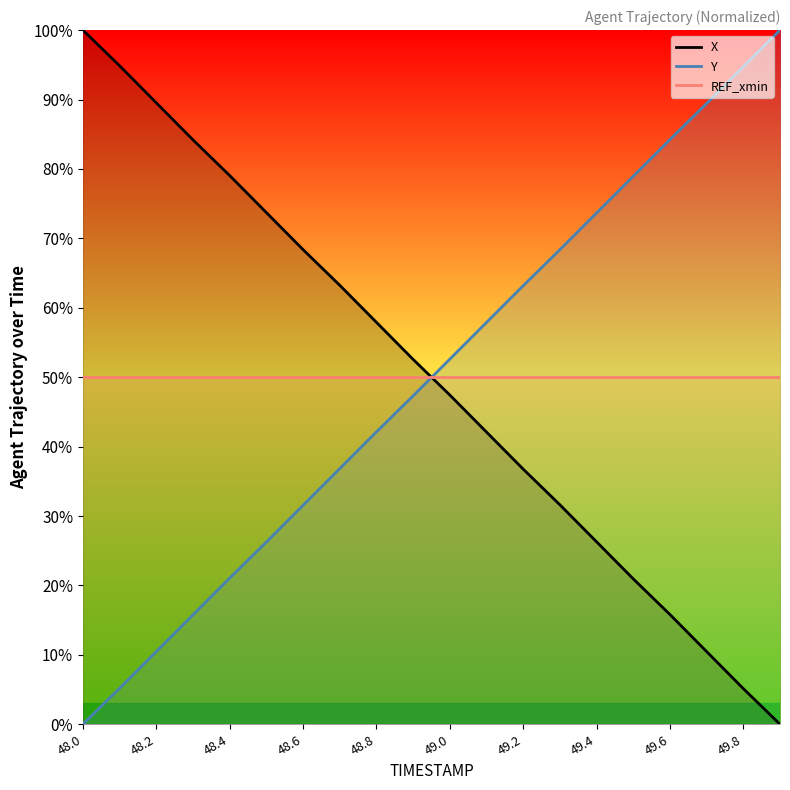

How many times do Y and REF_xmin cross each other?

1